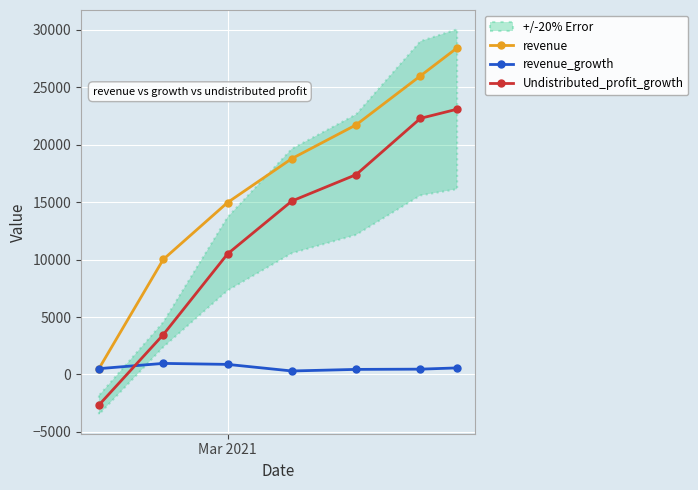

Rank the series by their average value, from lowest to highest.

revenue_growth, Undistributed_profit_growth, revenue